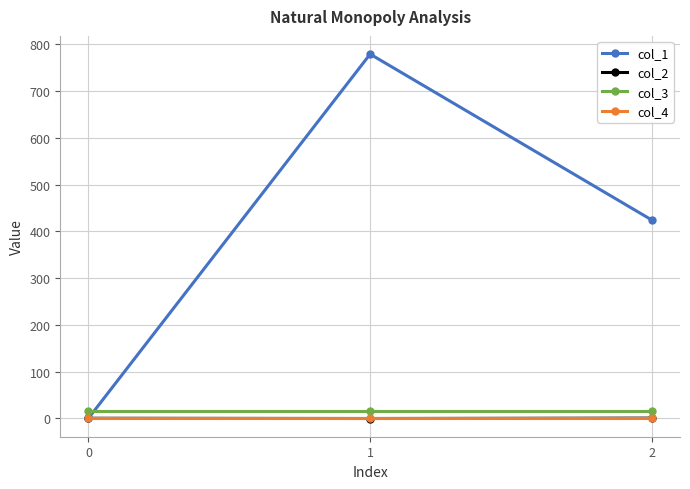

Is the value of col_3 at 2 greater than the value of col_4 at 2?

Yes